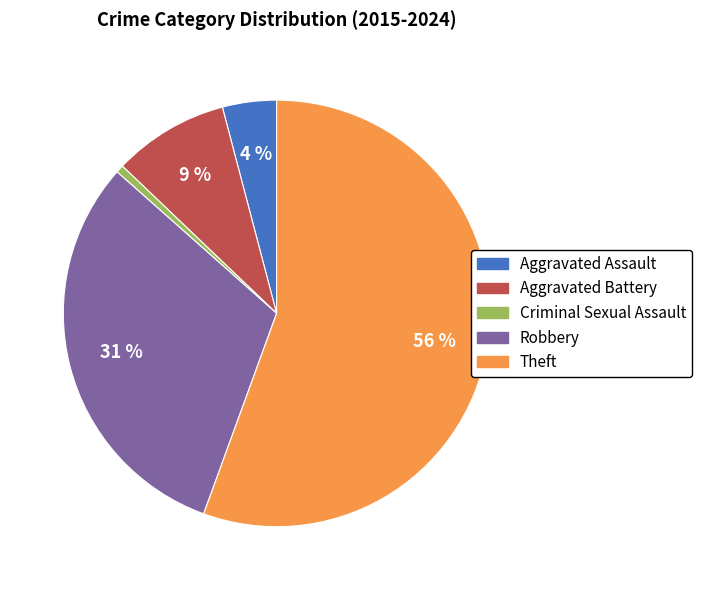

To the nearest percent, what is the average slice percentage?

20%